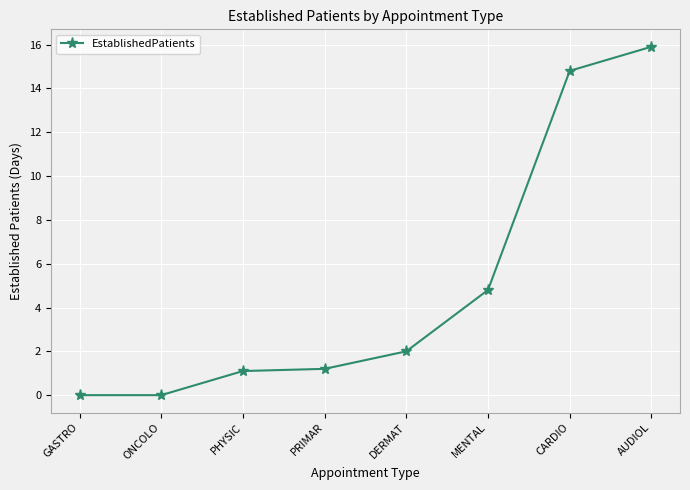

Reading left to right, extract all data points from this chart.

0.0	0.0	1.1	1.2	2.0	4.8	14.8	15.9